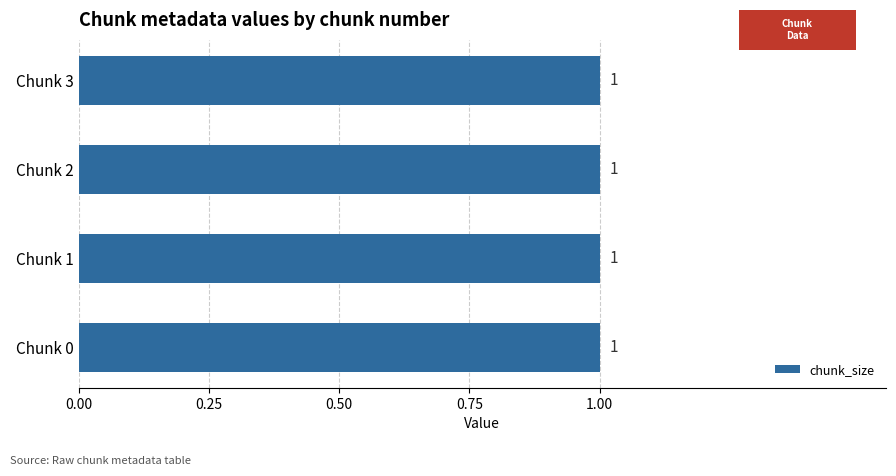

Reading left to right, extract all data points from this chart.

chunk_size: Chunk 0=1	Chunk 1=1	Chunk 2=1	Chunk 3=1
fill_holes: Chunk 0=0	Chunk 1=0	Chunk 2=0	Chunk 3=0
data_loss: Chunk 0=0	Chunk 1=0	Chunk 2=0	Chunk 3=0
block_loss: Chunk 0=0	Chunk 1=0	Chunk 2=0	Chunk 3=0
rate_change: Chunk 0=0	Chunk 1=0	Chunk 2=0	Chunk 3=0
invalid_delta: Chunk 0=0	Chunk 1=0	Chunk 2=0	Chunk 3=0